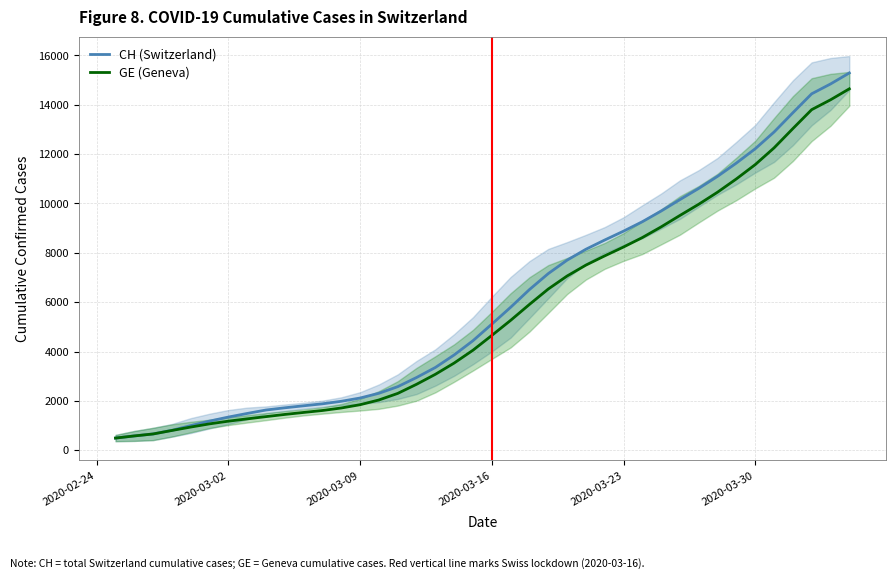

Which series has the widest spread of values?

CH (Switzerland)